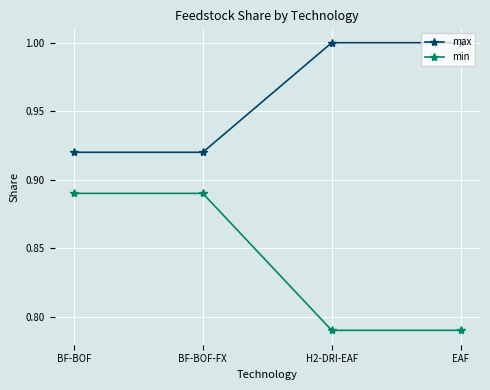

Which series changed the most between BF-BOF and H2-DRI-EAF?

min